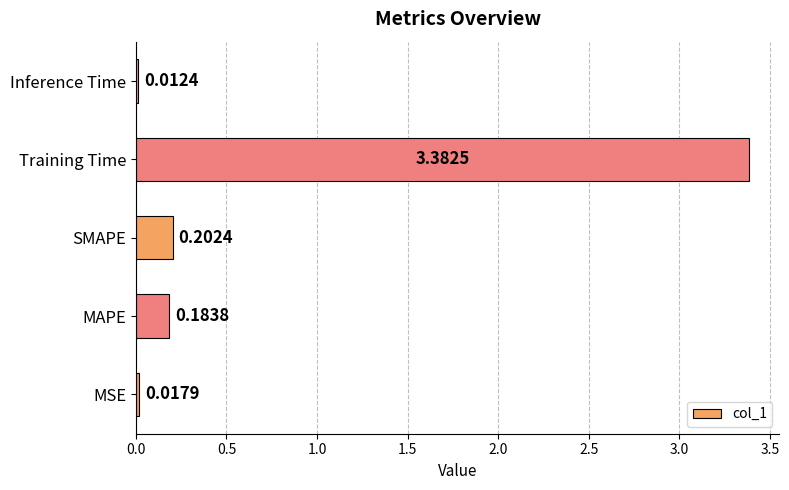

Are the bars grouped side by side (vs. stacked)?

No